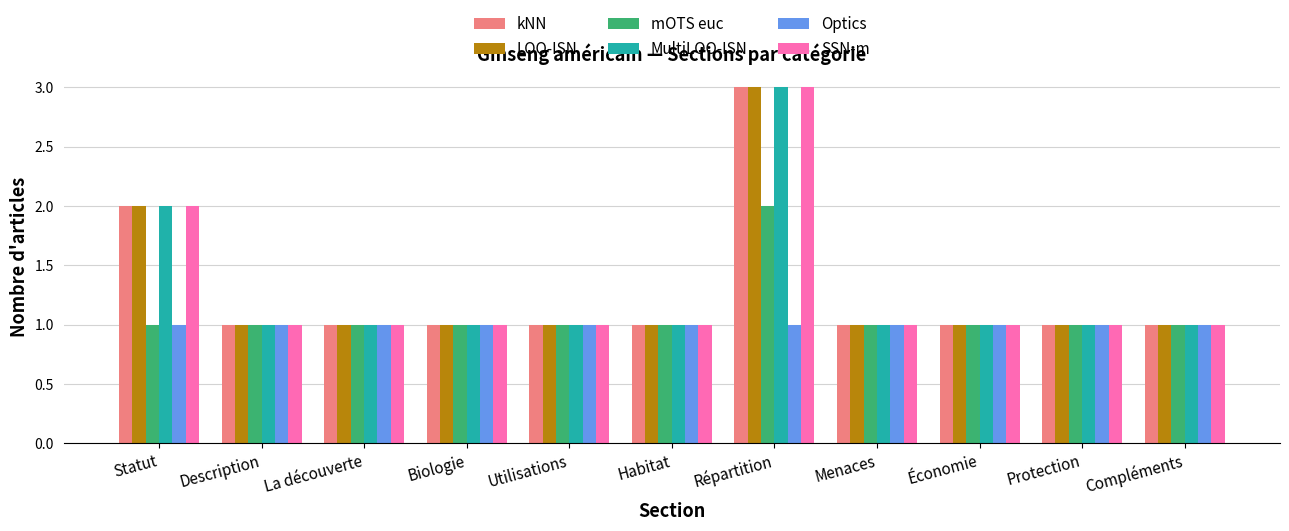

What is the total value across all series at Statut?

10